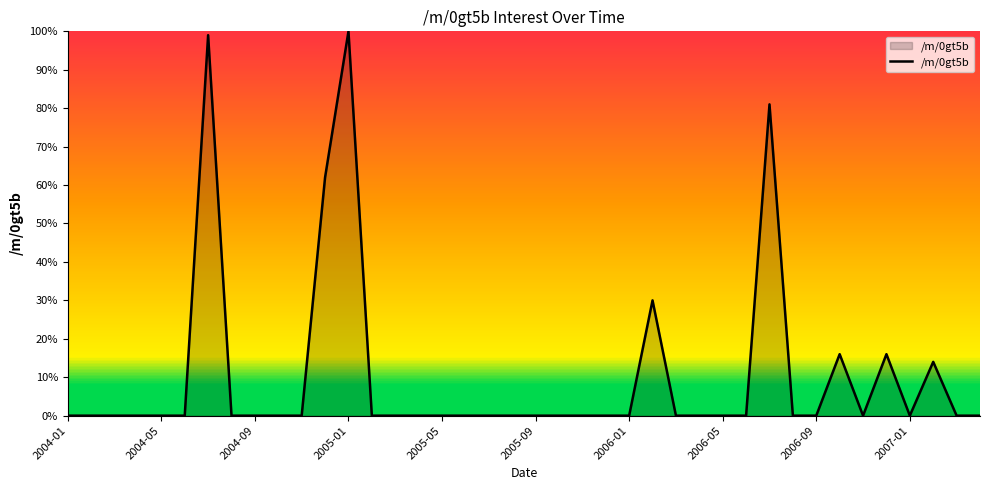

Is this an area chart (filled region under the line)?

Yes